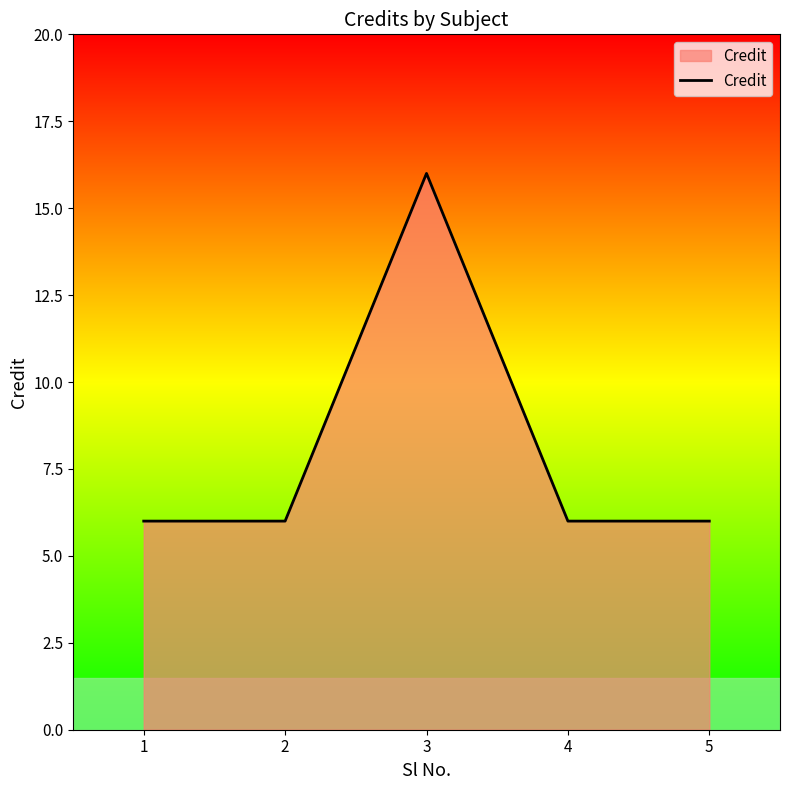

What is the average value?

8